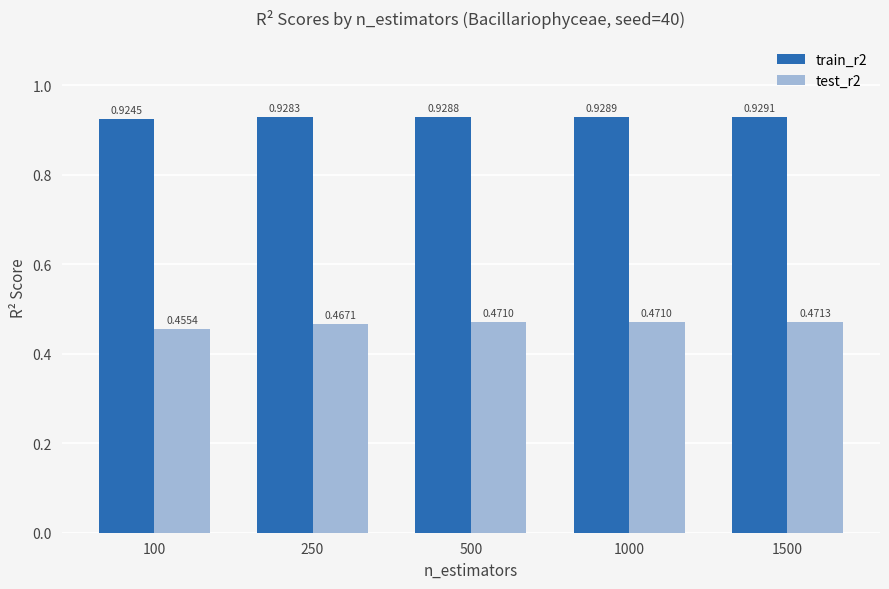

Does the chart contain stacked bars?

No